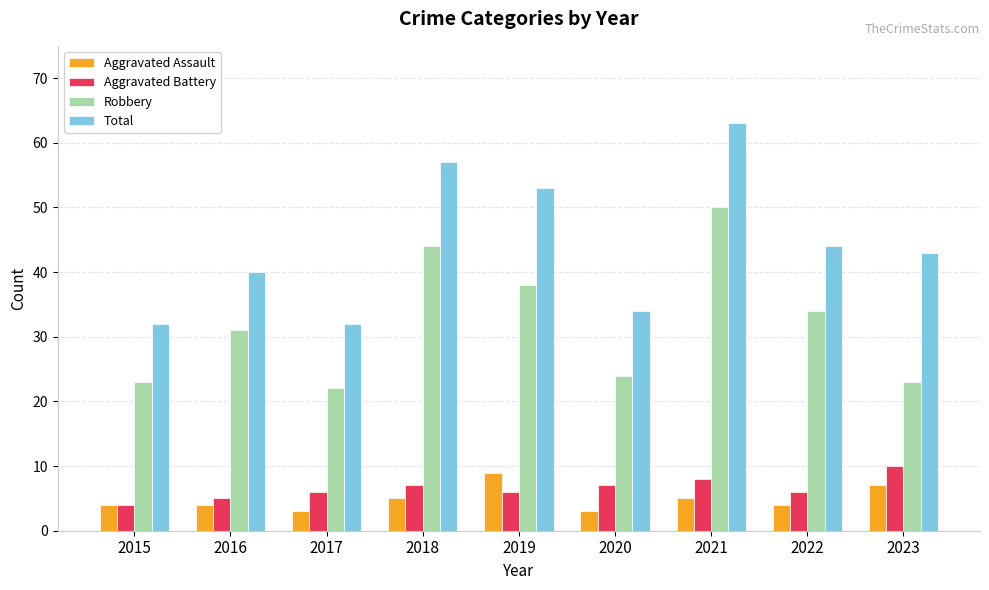

How many categories are shown in the chart?

9